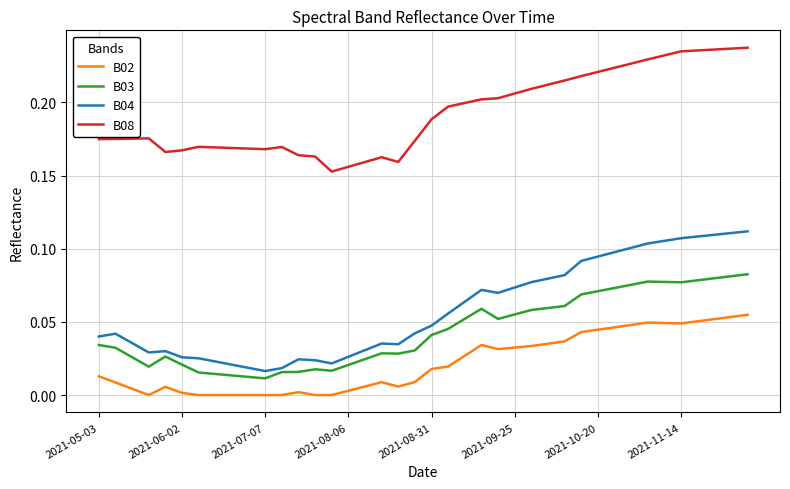

True or false: B08 and B02 intersect in this chart.

False